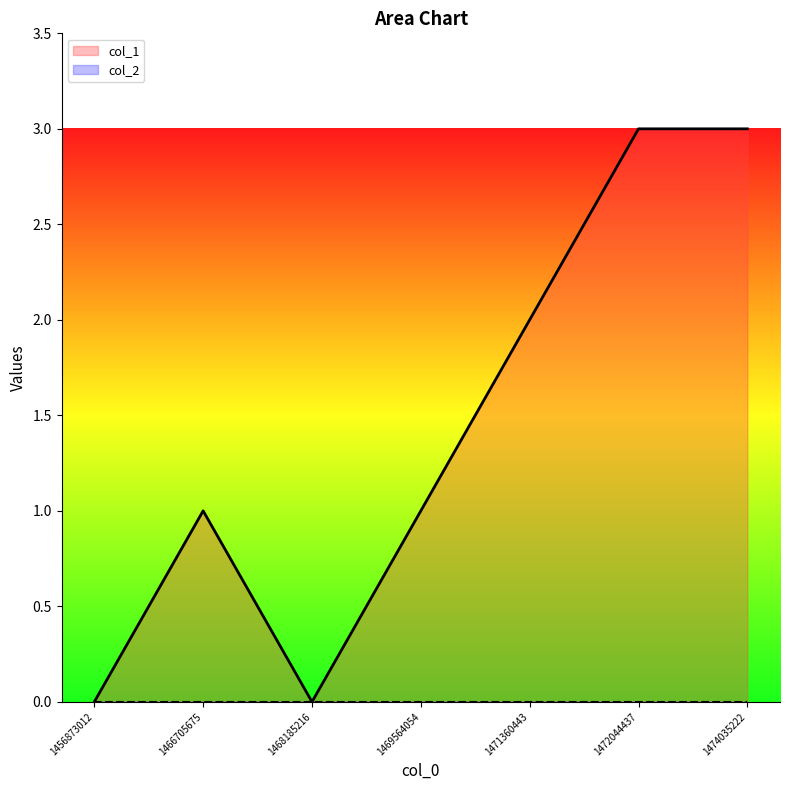

How many lines are shown in the chart?

2